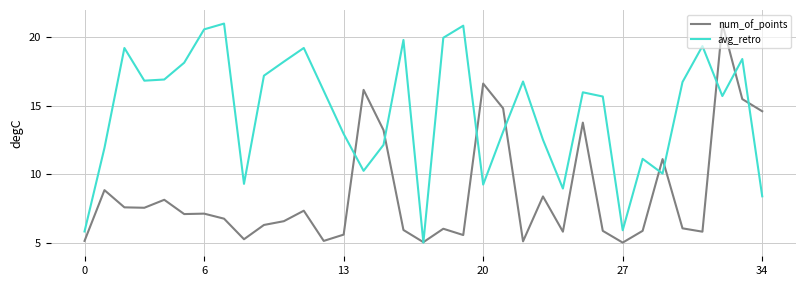

What is the lowest value of the avg_retro series?

5.0